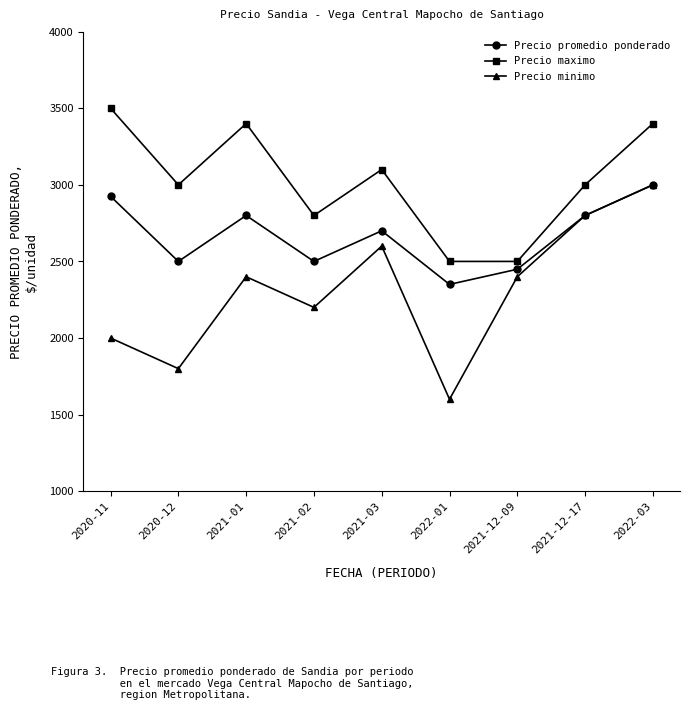

What is the total value across all series at 2022-01?

6450